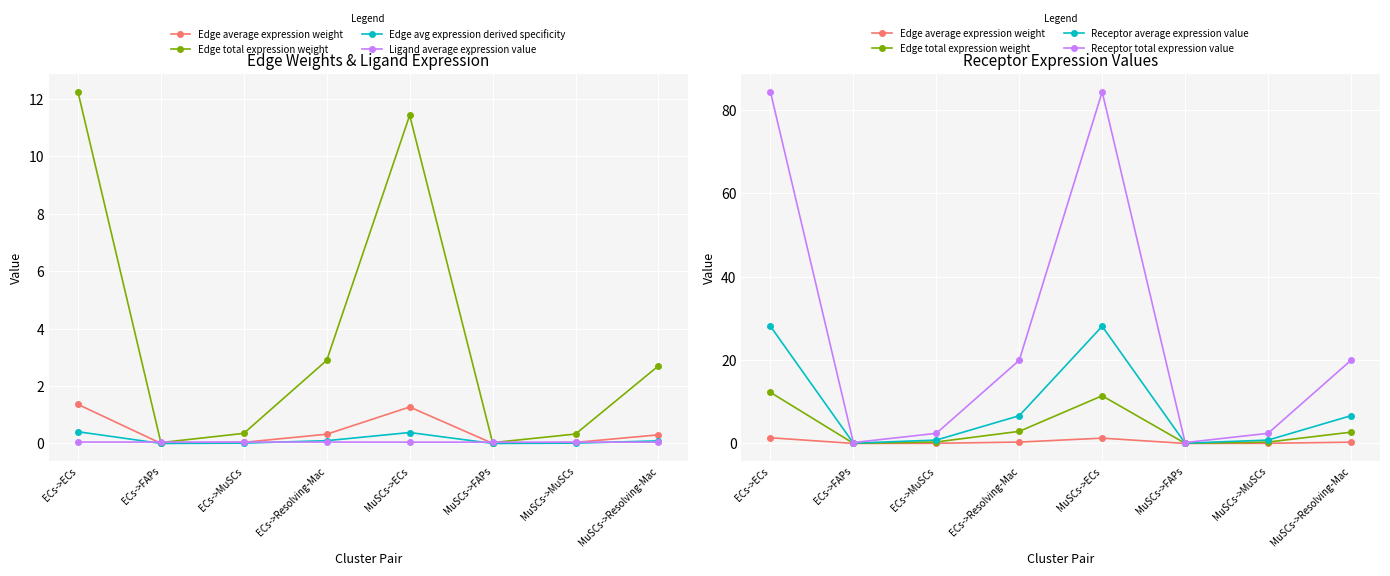

Which series has the largest total across all categories?

Receptor total expression value